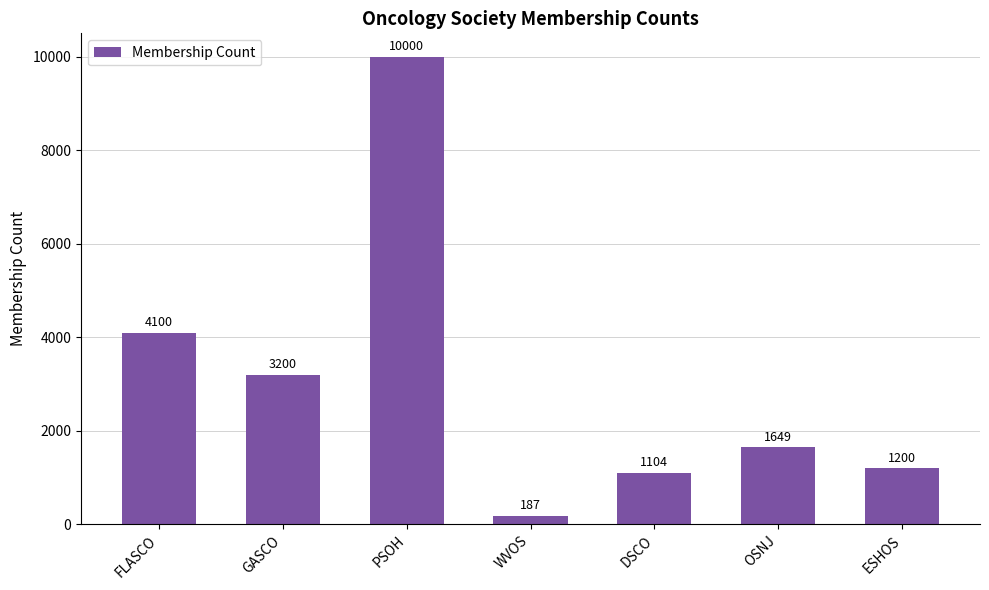

How many series are shown in this chart?

1